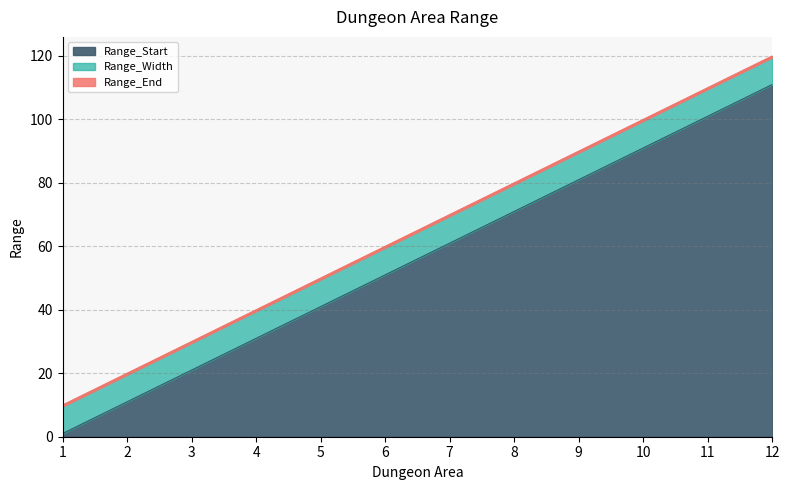

List the labels in order of Range_Start value, smallest first.

1, 2, 3, 4, 5, 6, 7, 8, 9, 10, 11, 12